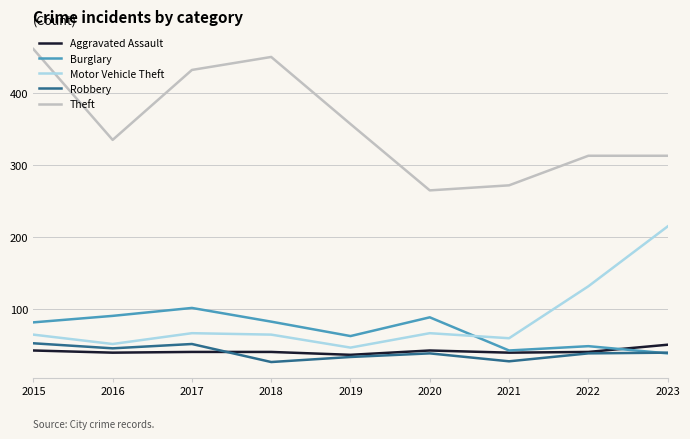

What is the total value across all series at 2022?

574